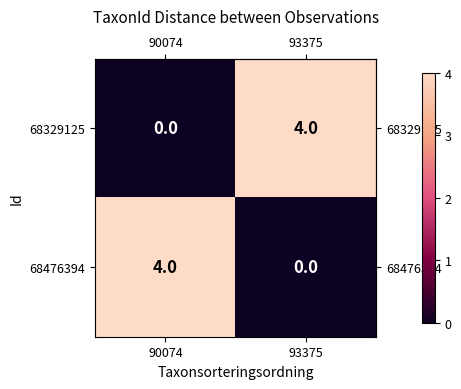

What is the spread (max minus min) of values at 90074?

4